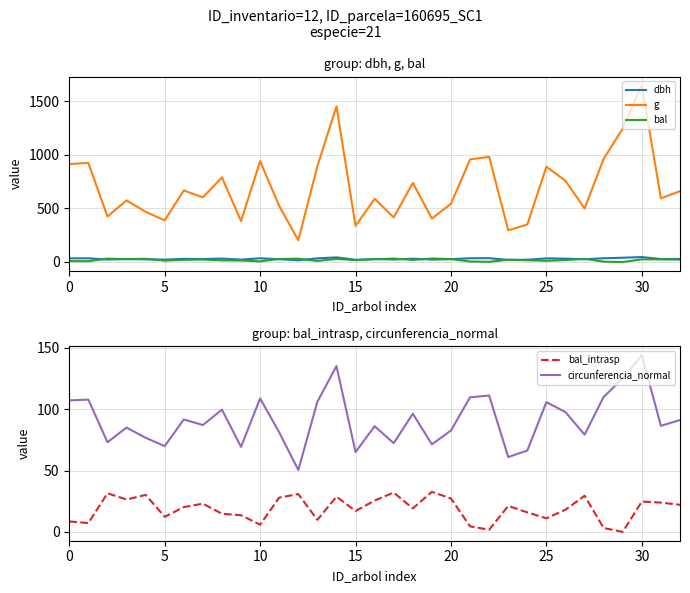

Which series changed the most between 0 and 8?

g